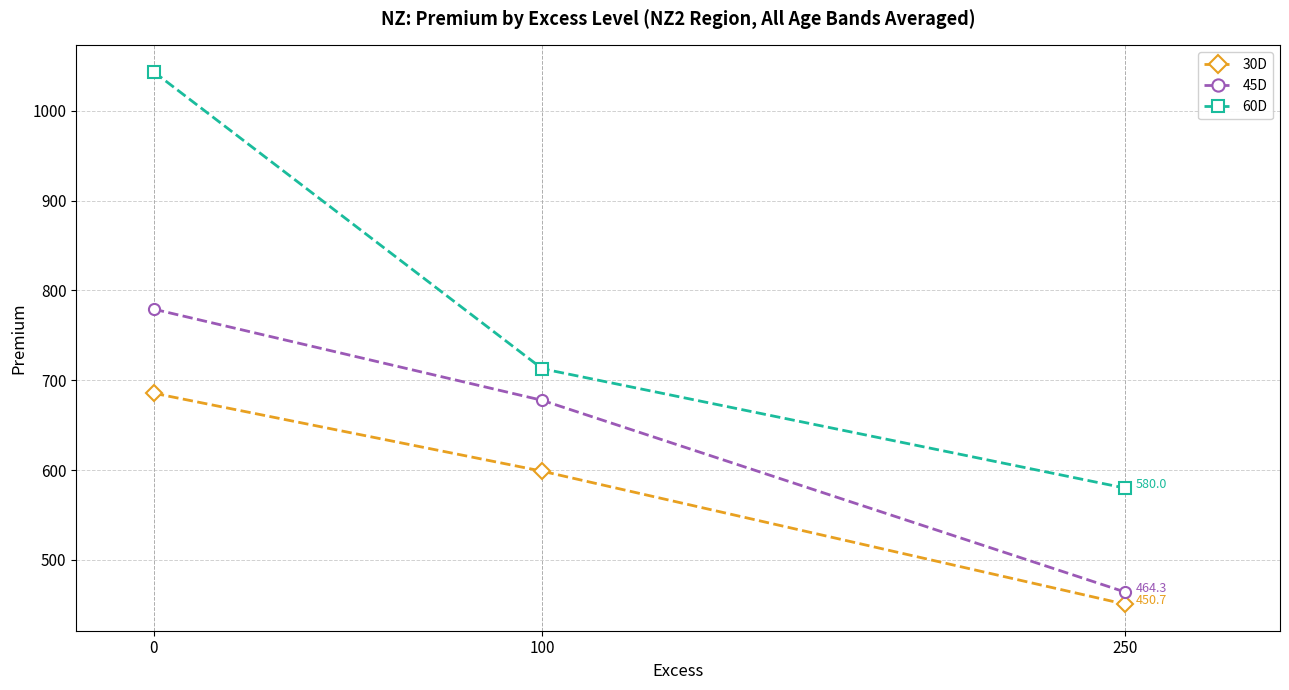

At which label is 60D closest to 811?

100